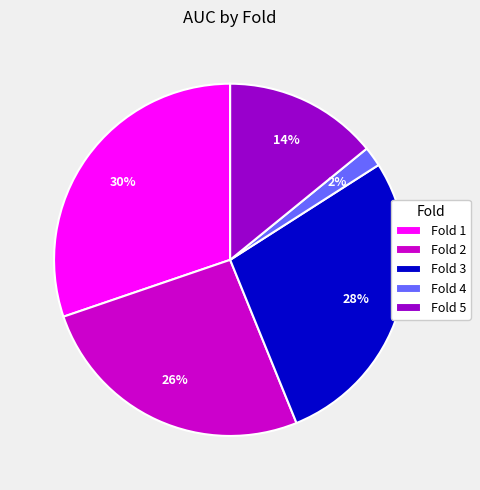

To the nearest percent, what percentage of the pie is Fold 5?

14%